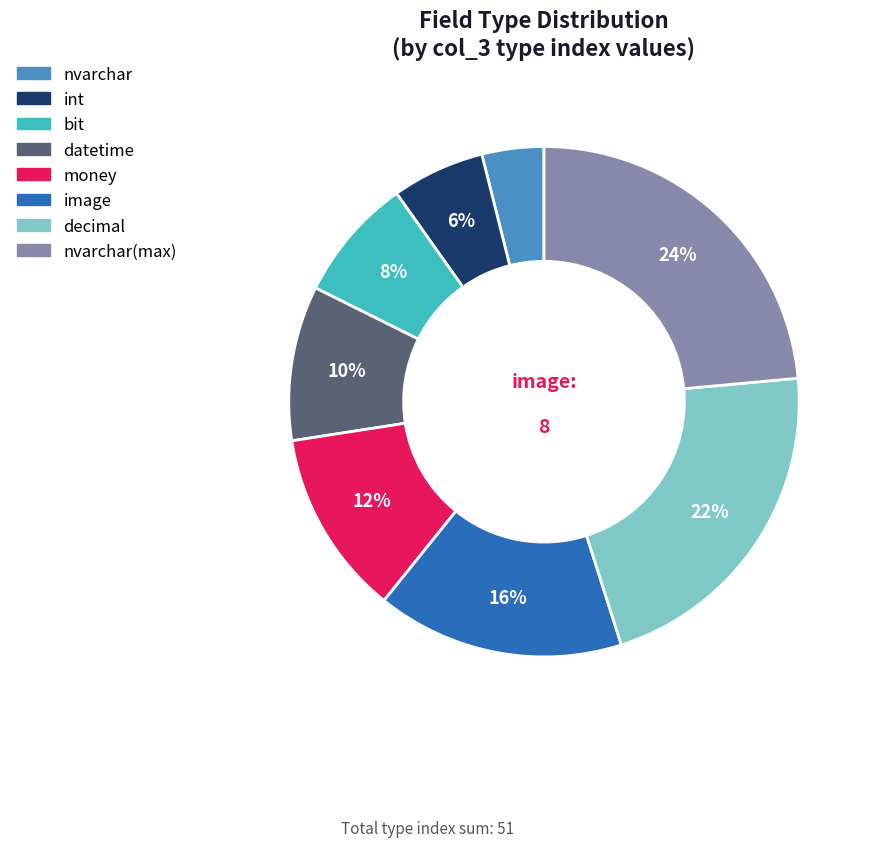

To the nearest percent, what is the difference between the largest and smallest slice percentages?

20%